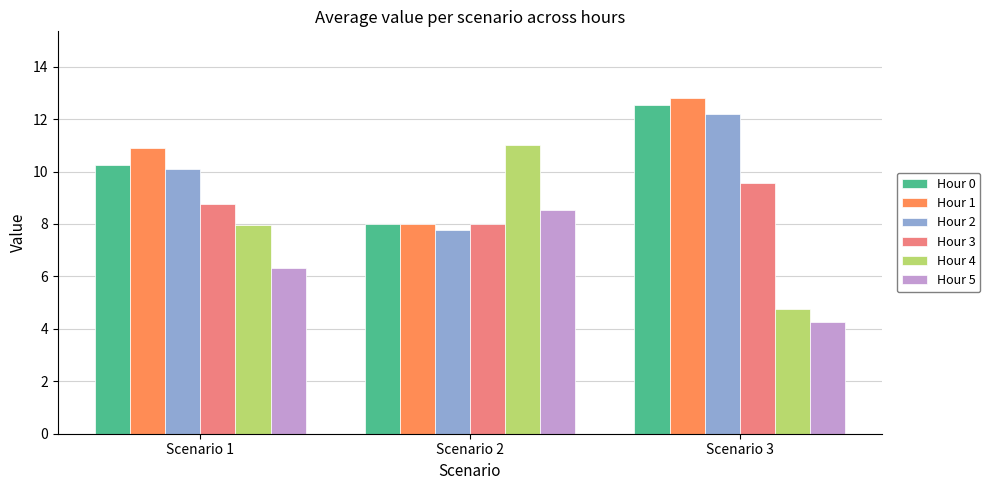

Read the Hour 1 value at Scenario 1.

10.9